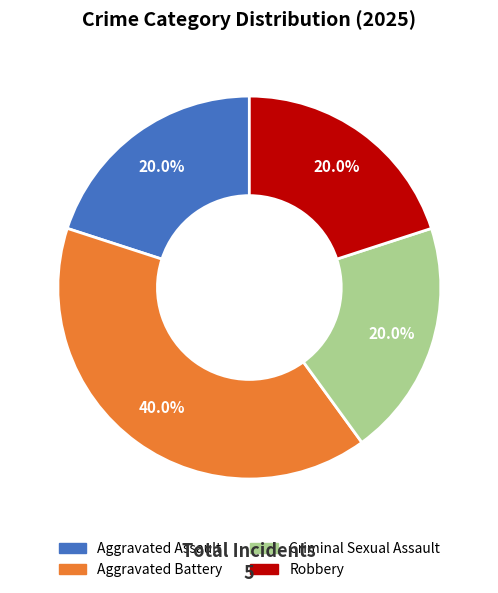

Approximately how many times larger is the value at Robbery compared to Aggravated Assault?

1.0